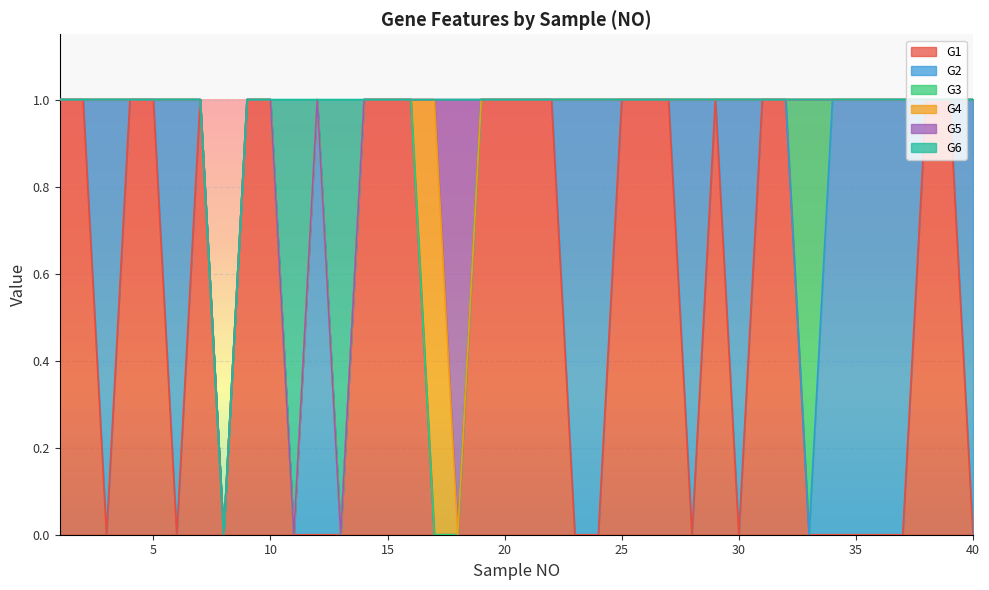

Which series has the widest spread of values?

G1